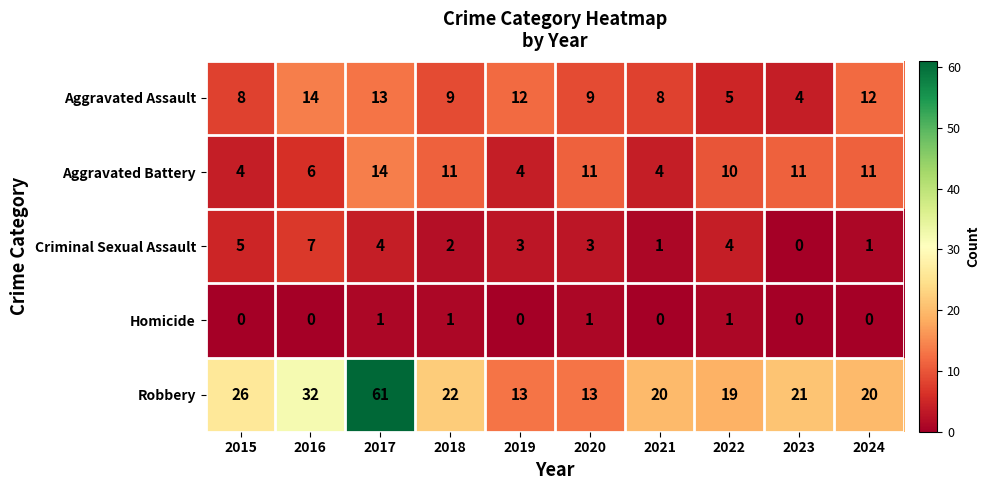

What is the average value of the Aggravated Assault series?

9